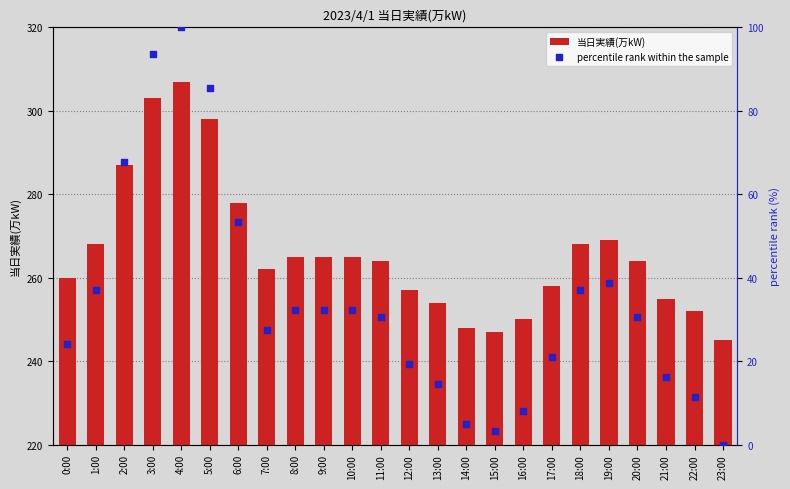

At how many categories does at least one series exceed 11?

24